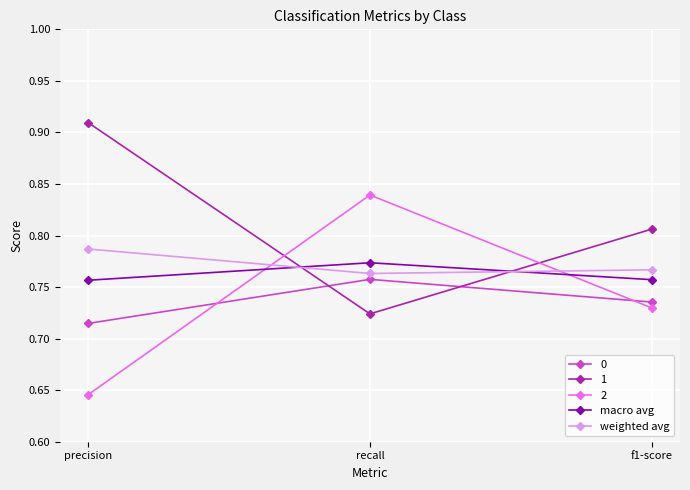

The value of weighted avg at f1-score is 1.1. True or false?

False